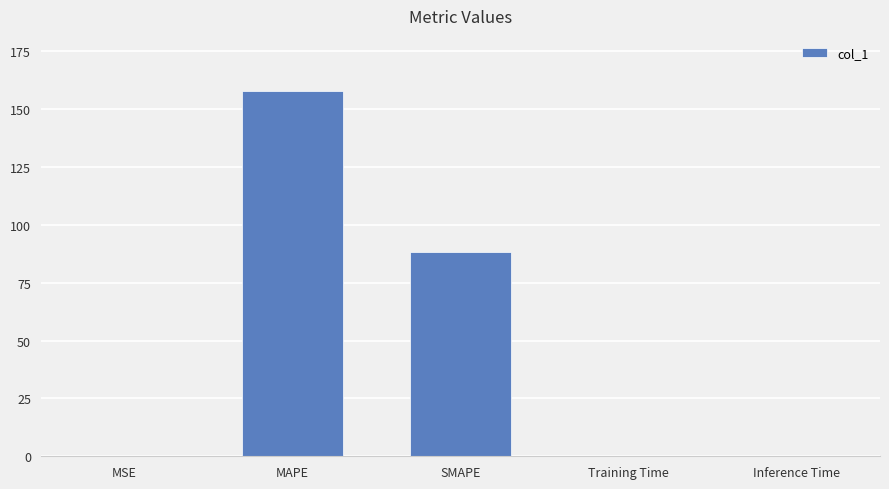

What value does the data have at MAPE?

157.9